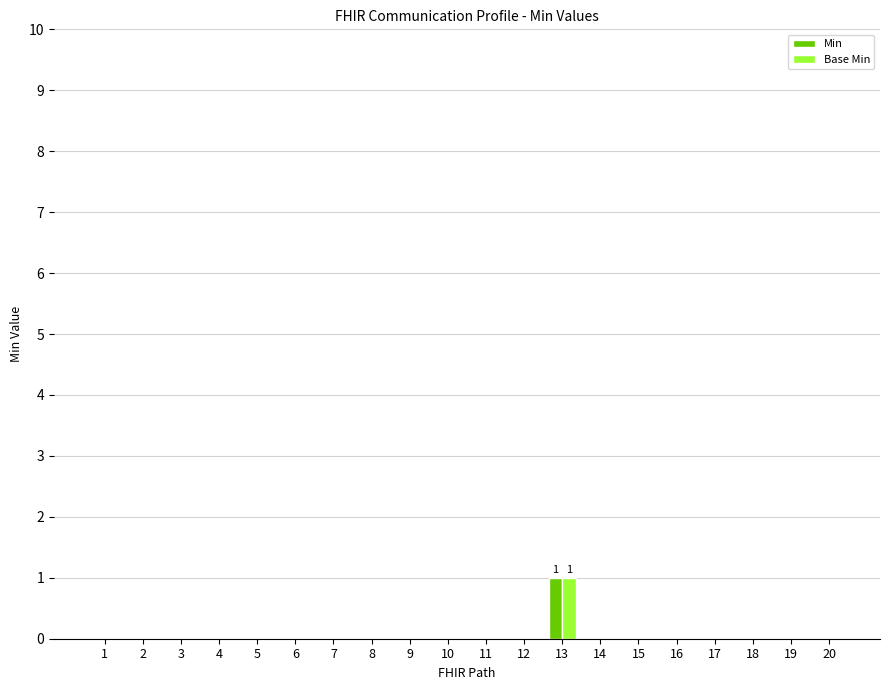

Reading left to right, what are all the values shown in this chart?

Min: 0	0	0	0	0	0	0	0	0	0	0	0	1	0	0	0	0	0	0	0
Base Min: 0	0	0	0	0	0	0	0	0	0	0	0	1	0	0	0	0	0	0	0